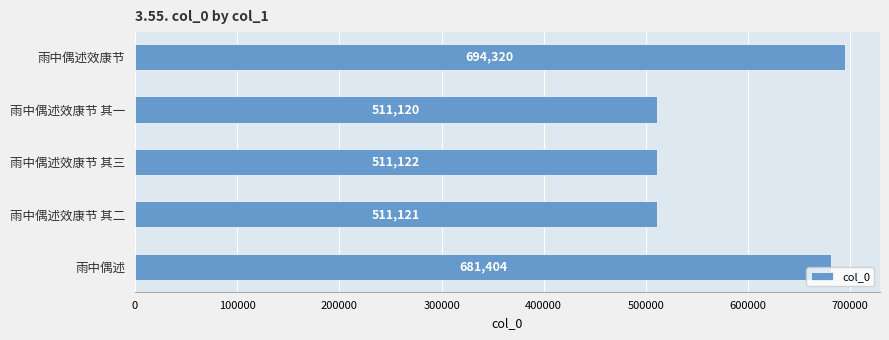

List the labels in order of value, smallest first.

雨中偶述效康节 其一, 雨中偶述效康节 其二, 雨中偶述效康节 其三, 雨中偶述, 雨中偶述效康节